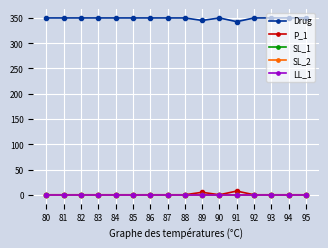

At which category is the sum across all series the highest?

80